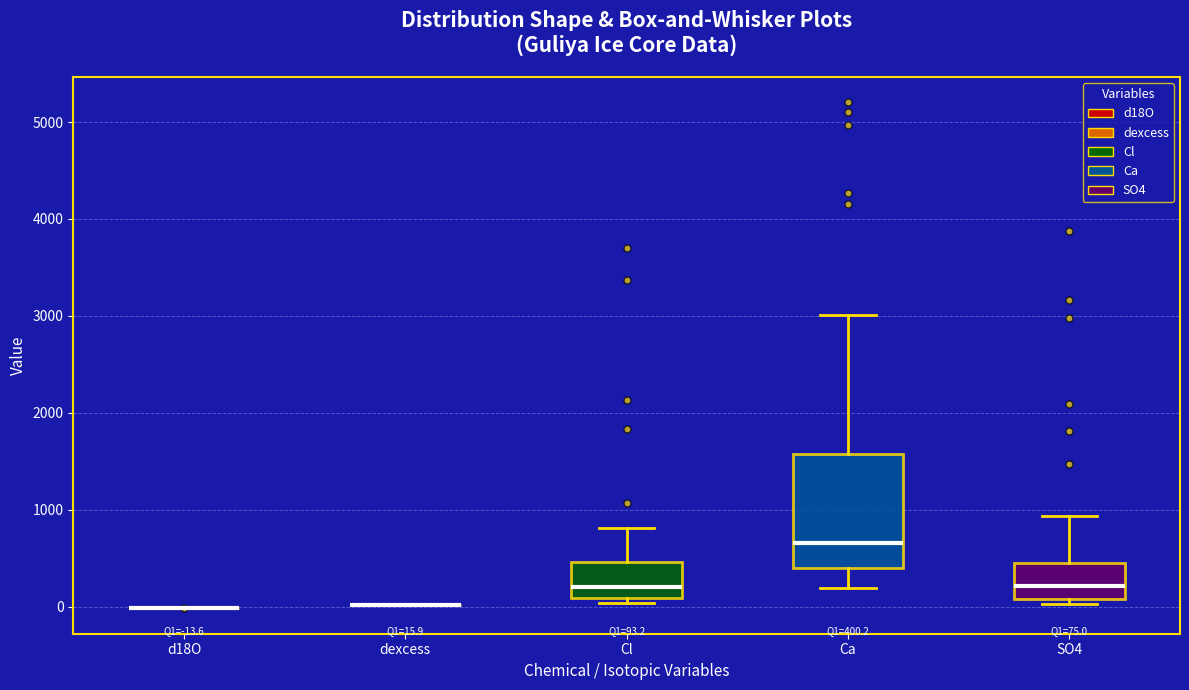

Comparing the boxes themselves (not the whiskers), which one is the tallest?

Ca